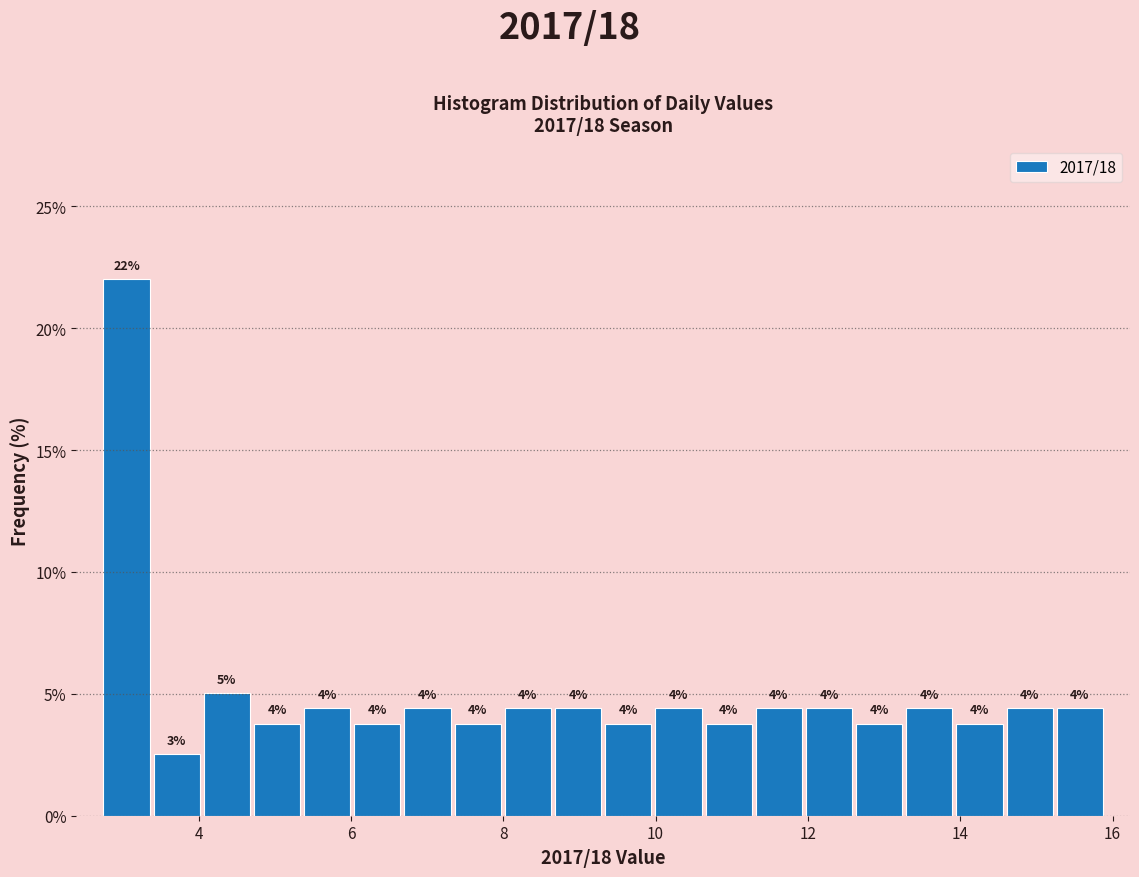

Around what value on the x-axis is the tallest bar? Give the approximate position of its centre, as read against the axis.

3.0